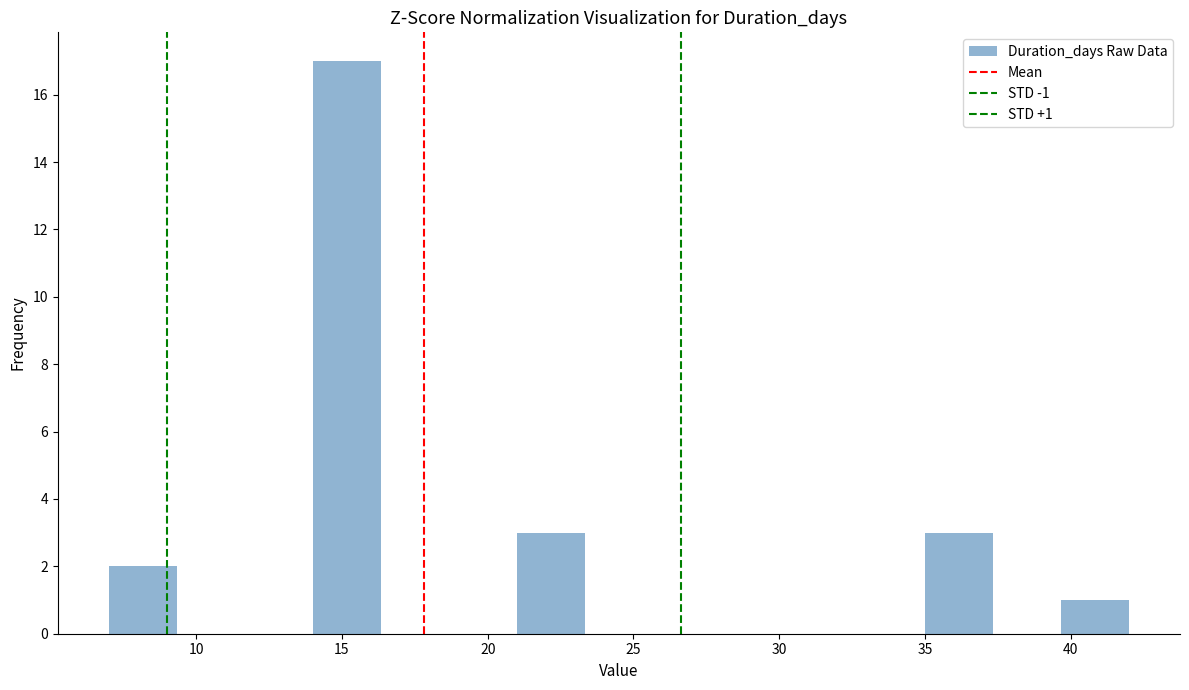

Over which range of the x-axis is the bar tallest?

14.0 to 16.5